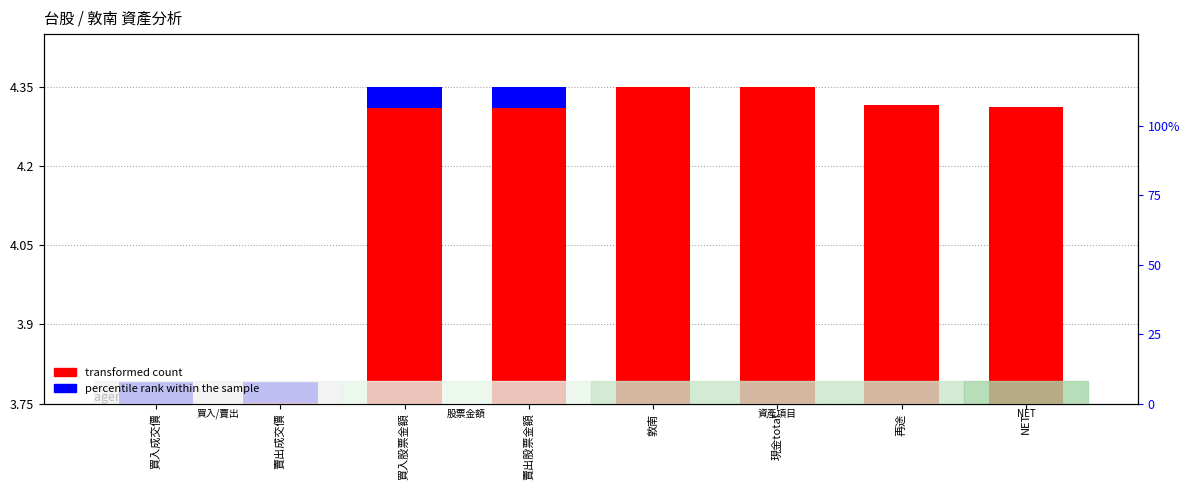

What is the label of the 6th bar from the left?

現金total